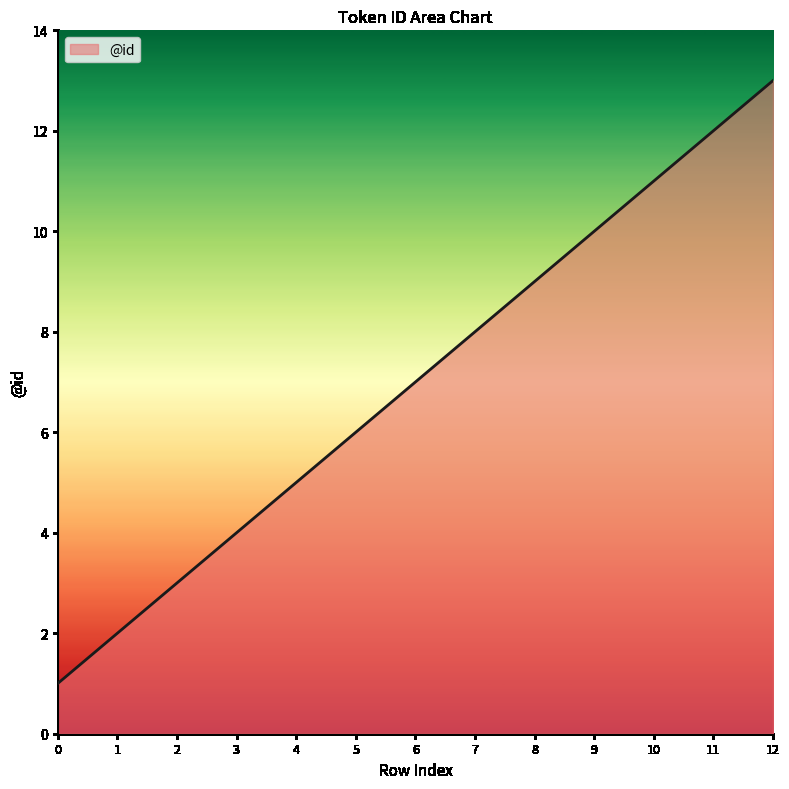

Approximately how many times larger is the value at 5 compared to 4?

1.2